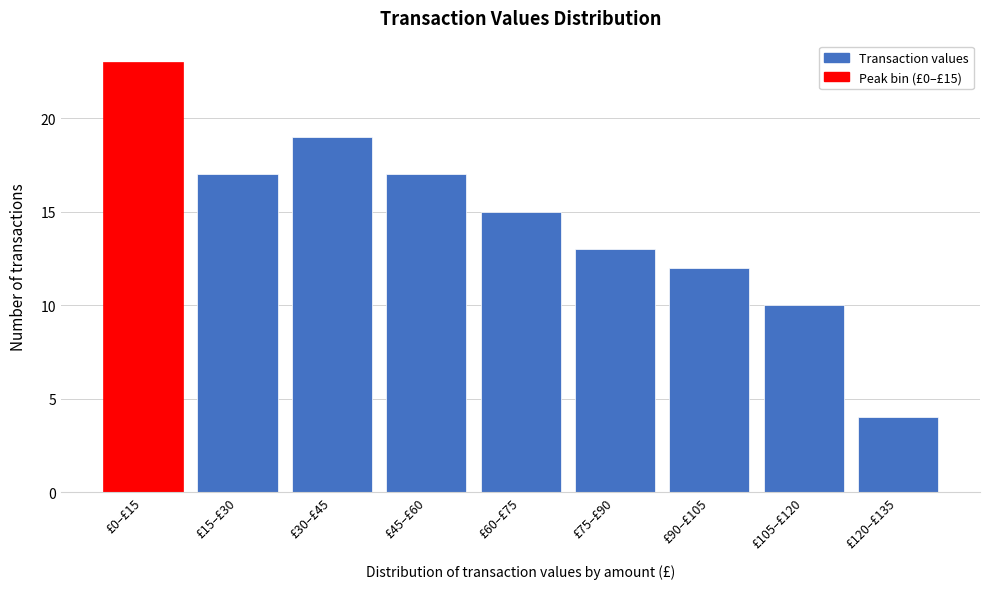

Reading left to right, list all the values displayed in this chart.

23	17	19	17	15	13	12	10	4